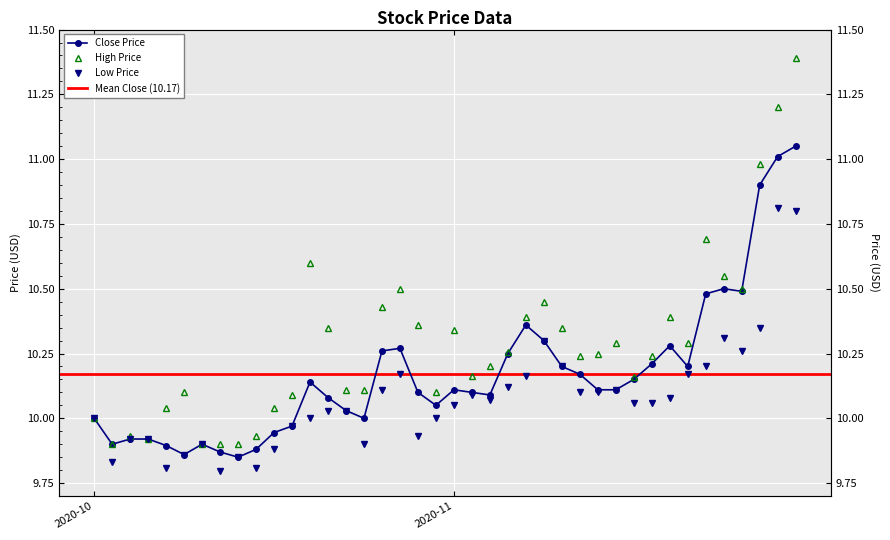

True or false: Low and Close cross at least once.

False